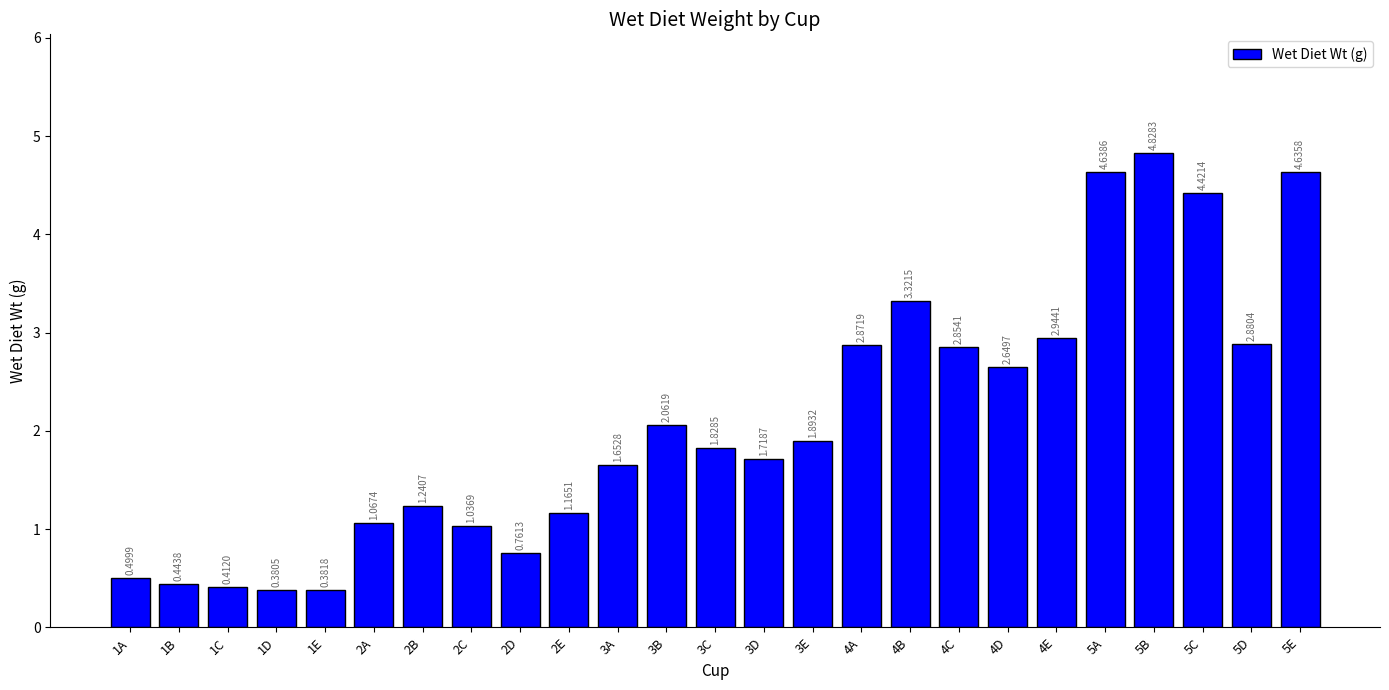

List the labels in order of value, largest first.

5B, 5A, 5E, 5C, 4B, 4E, 5D, 4A, 4C, 4D, 3B, 3E, 3C, 3D, 3A, 2B, 2E, 2A, 2C, 2D, 1A, 1B, 1C, 1E, 1D